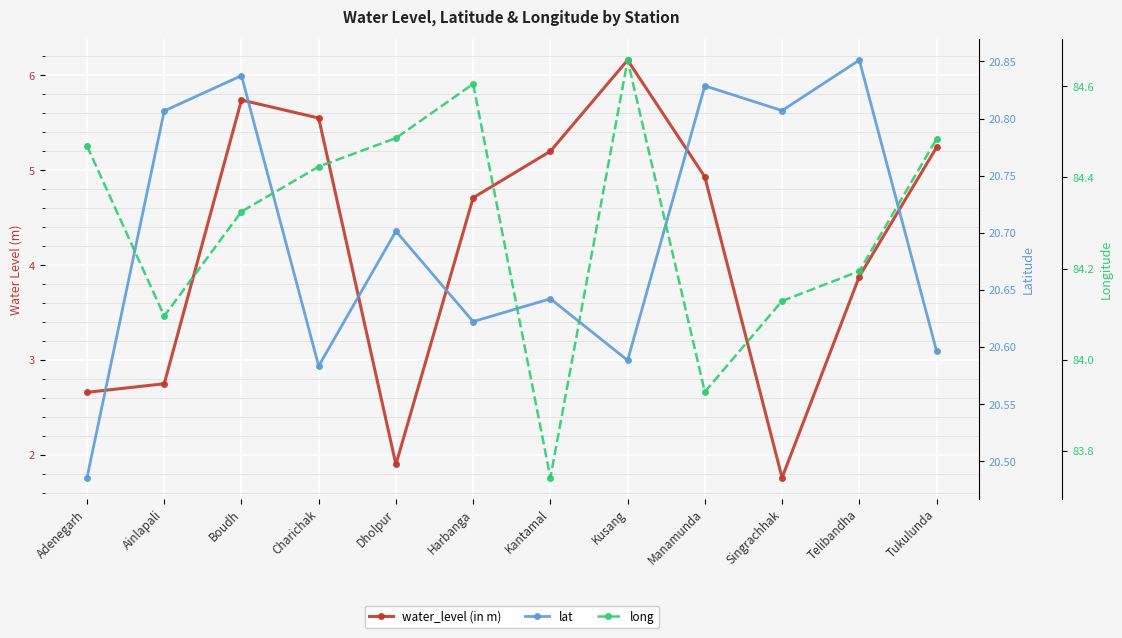

Which series changed the most between Adenegarh and Manamunda?

water_level (in m)